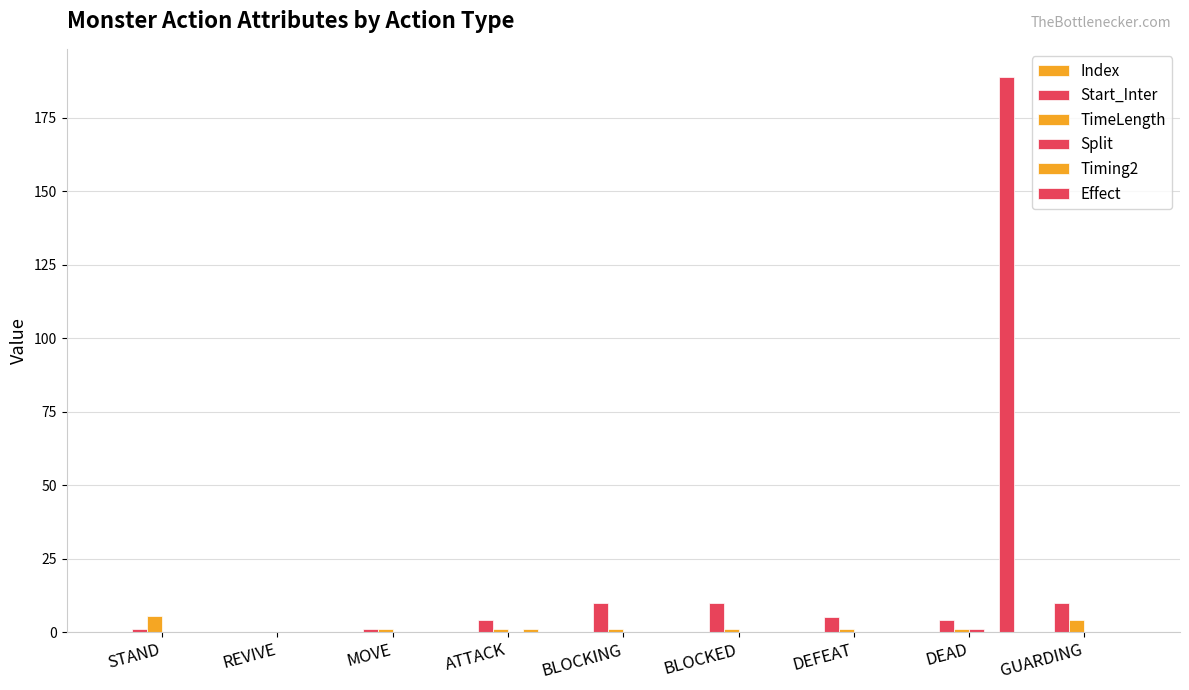

List the labels in order of Split value, largest first.

DEAD, STAND, REVIVE, MOVE, ATTACK, BLOCKING, BLOCKED, DEFEAT, GUARDING